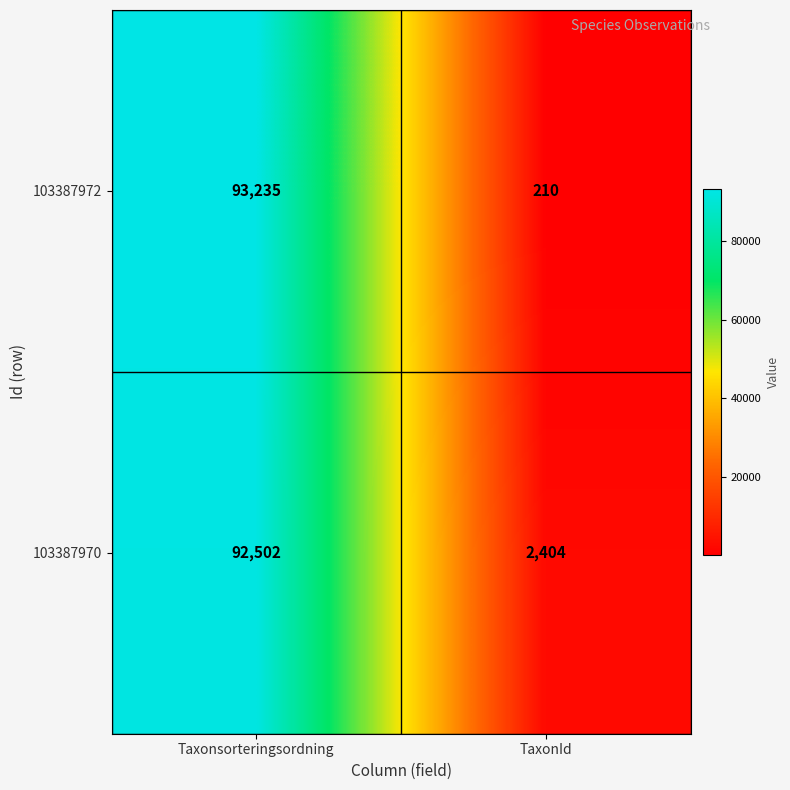

At which category does the chart reach its minimum across all series?

TaxonId